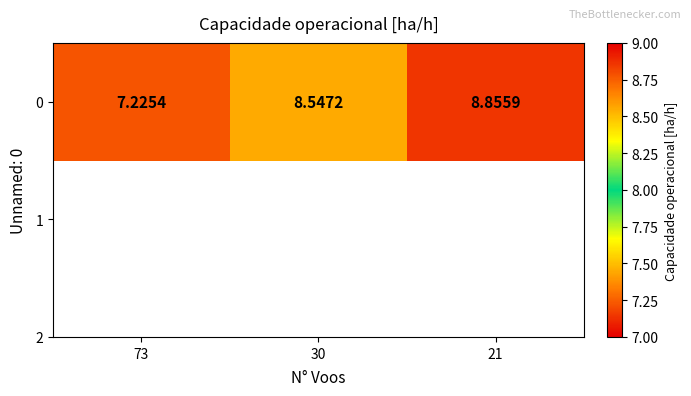

Where does the data first go above 8?

30